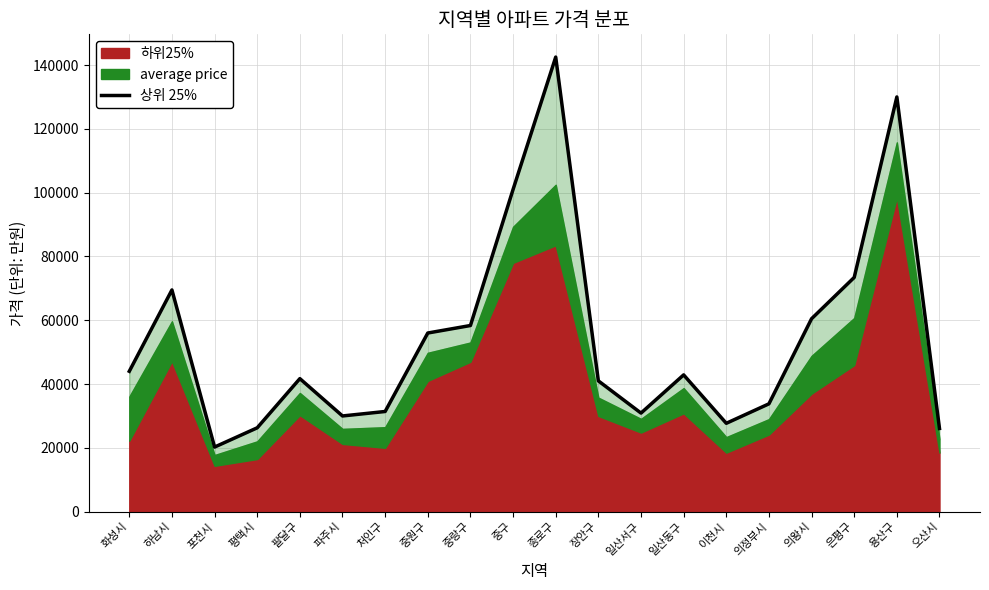

Where is the first local maximum?

하남시